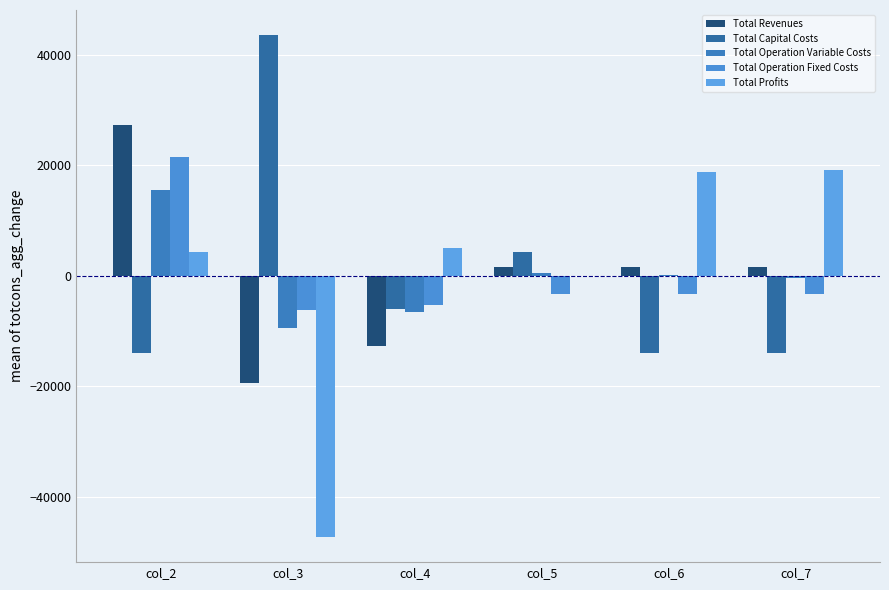

What is the total value across all series at col_3?

-38573.7